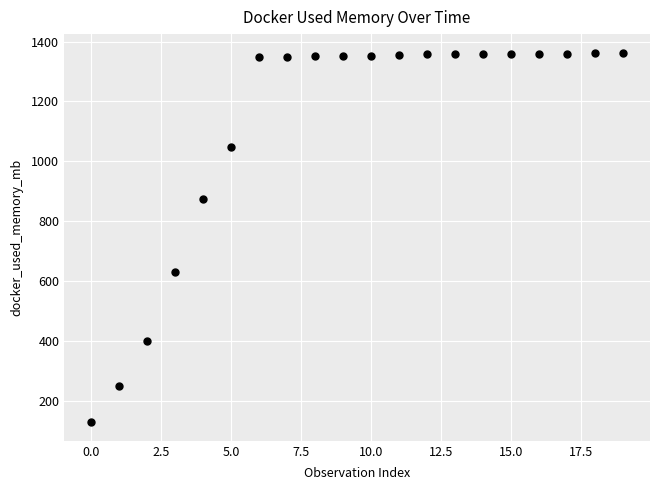

What is the range of Y values (max minus min)?

1233.2